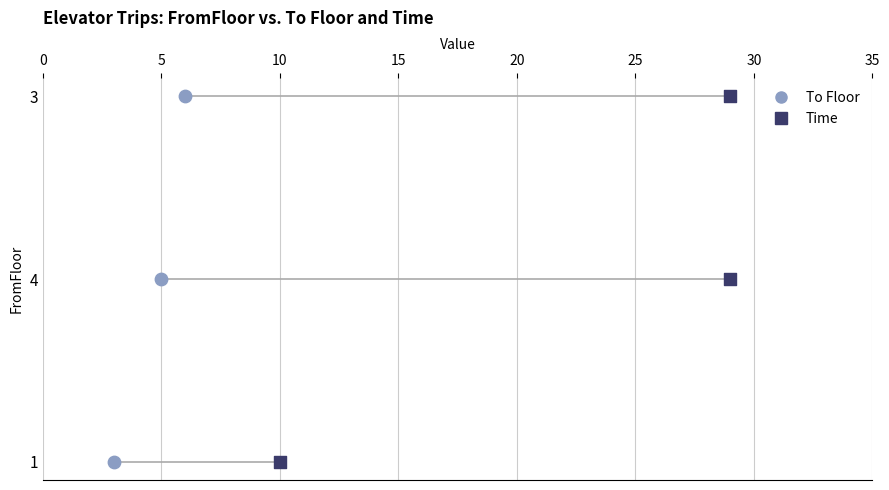

What are all the series names shown in the legend?

To Floor, Time